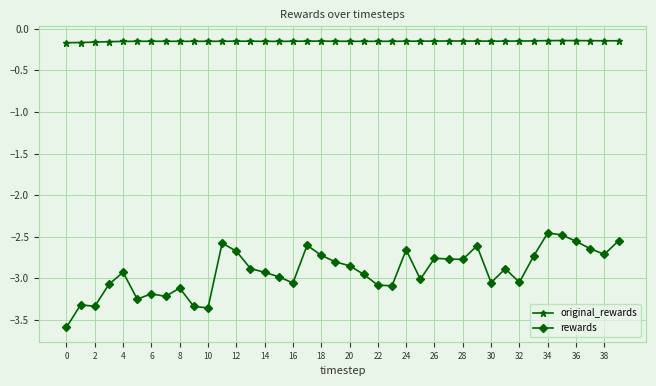

True or false: rewards and original_rewards cross at least once.

False